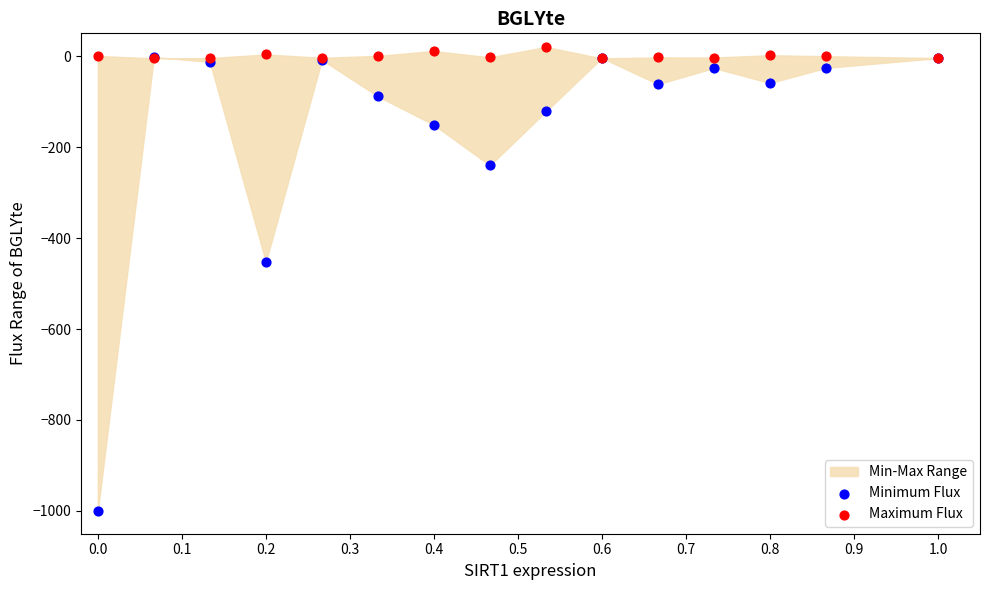

Which series has the widest spread of Y values?

Minimum Flux